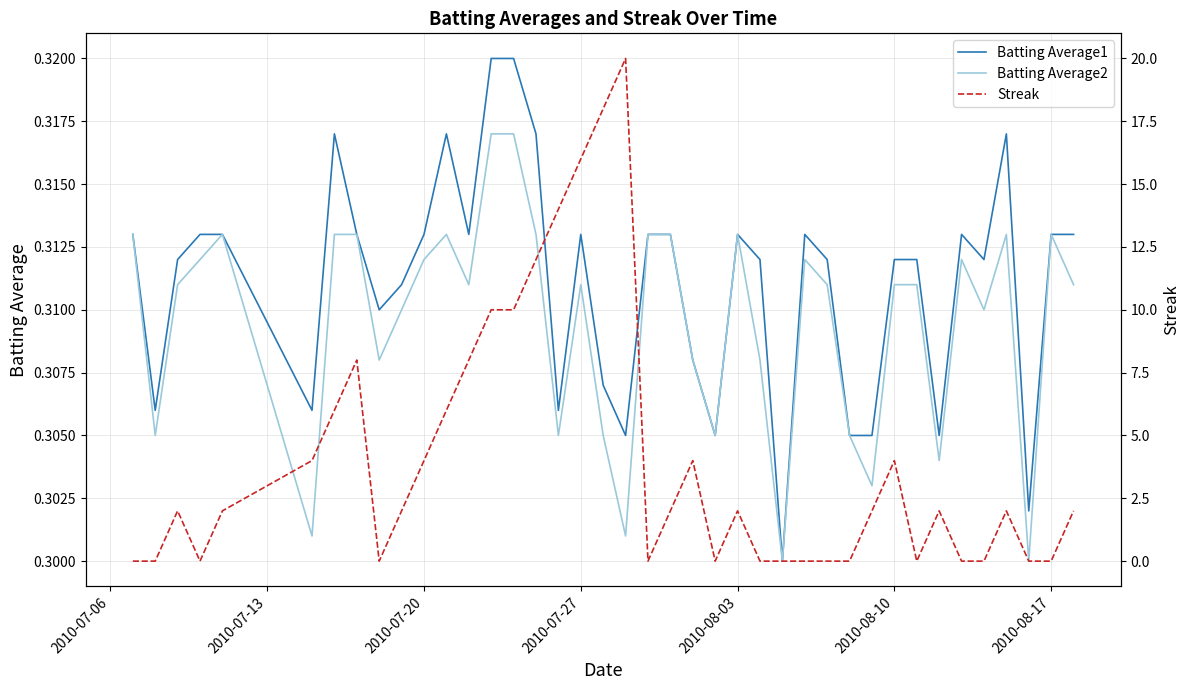

What are all the series names shown in the legend?

Batting Average1, Batting Average2, Streak